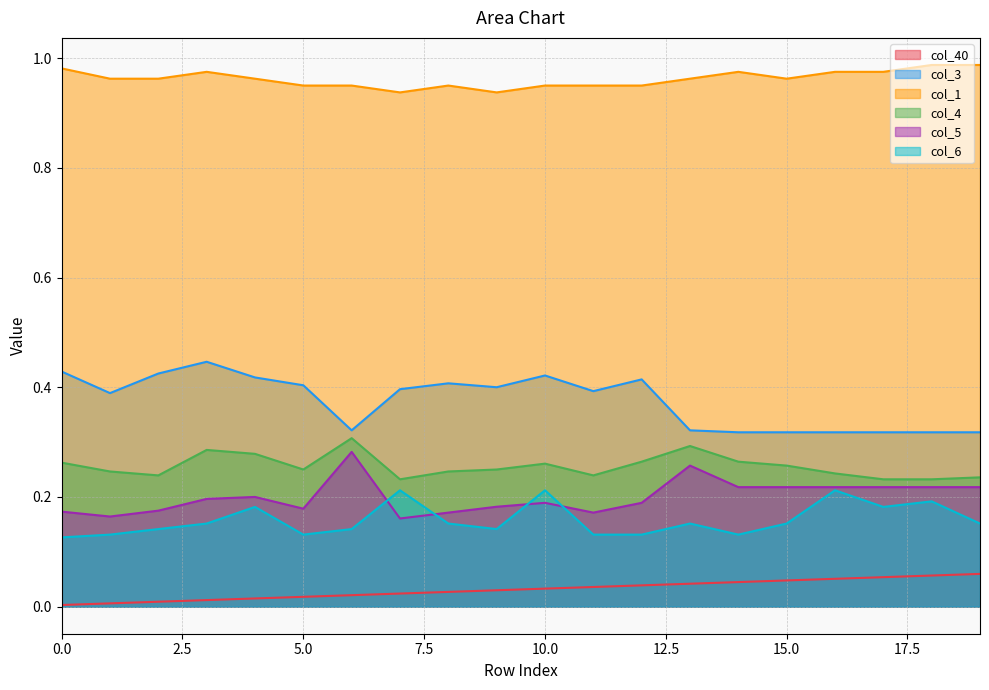

Rank the series by their maximum value, from lowest to highest.

col_40, col_6, col_5, col_4, col_3, col_1